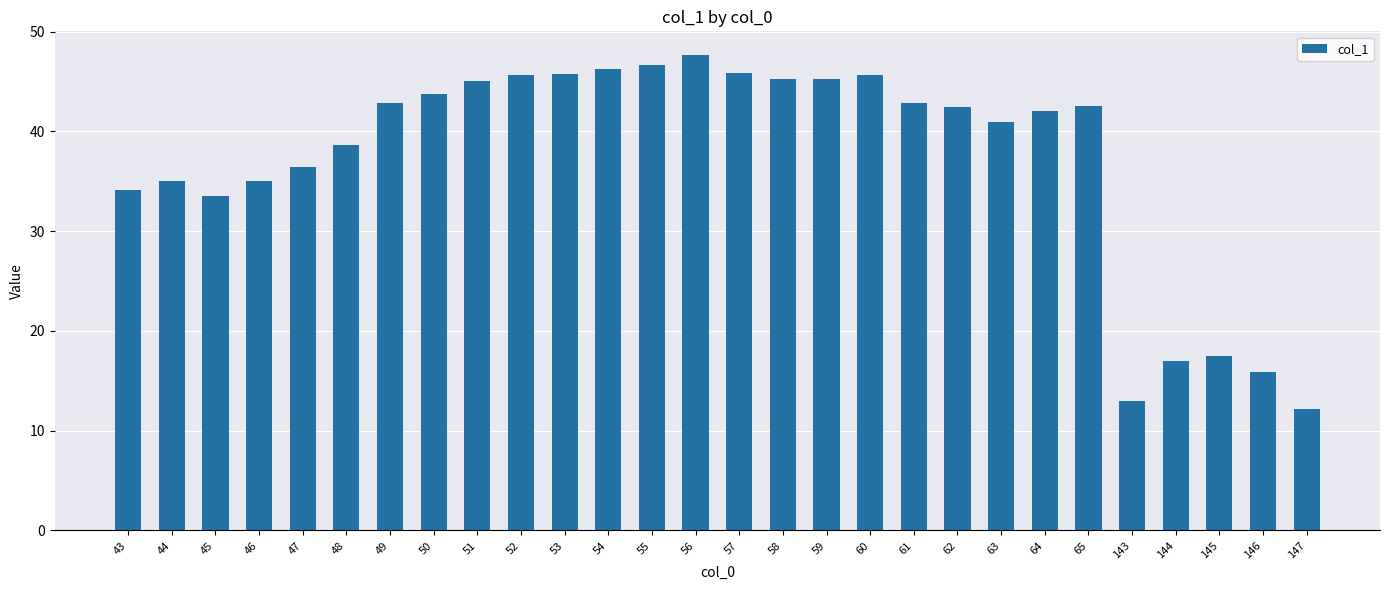

The value at 51 is 45.1. True or false?

True